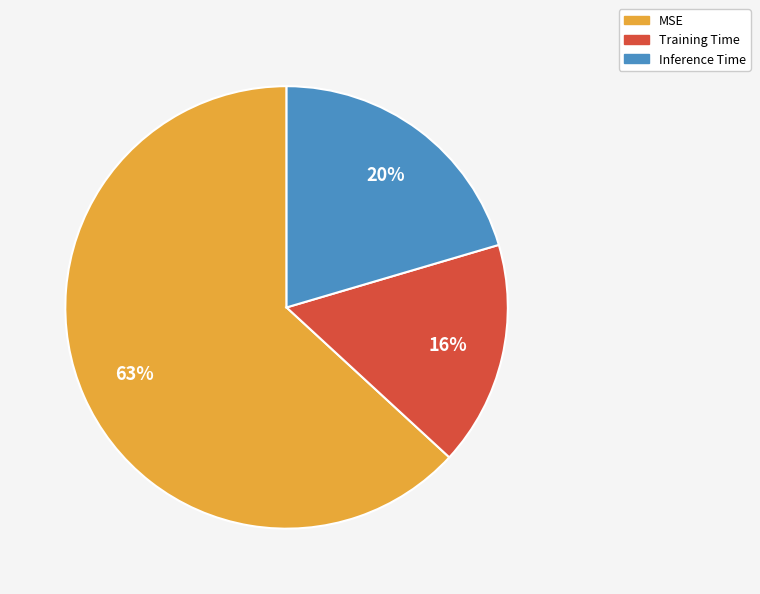

True or false: Inference Time accounts for 20% of the total.

True